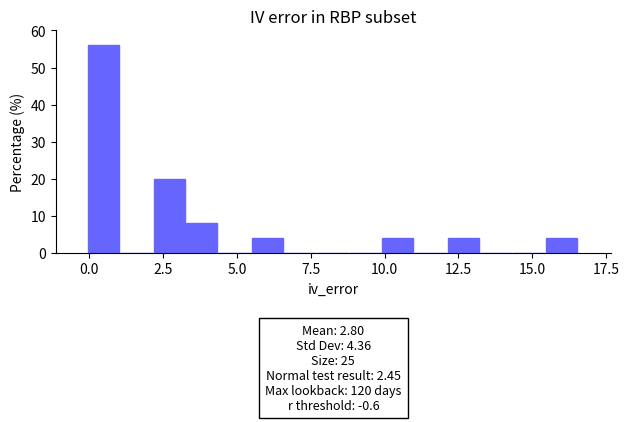

Read against the x-axis, roughly where is the centre of the tallest bar?

0.5